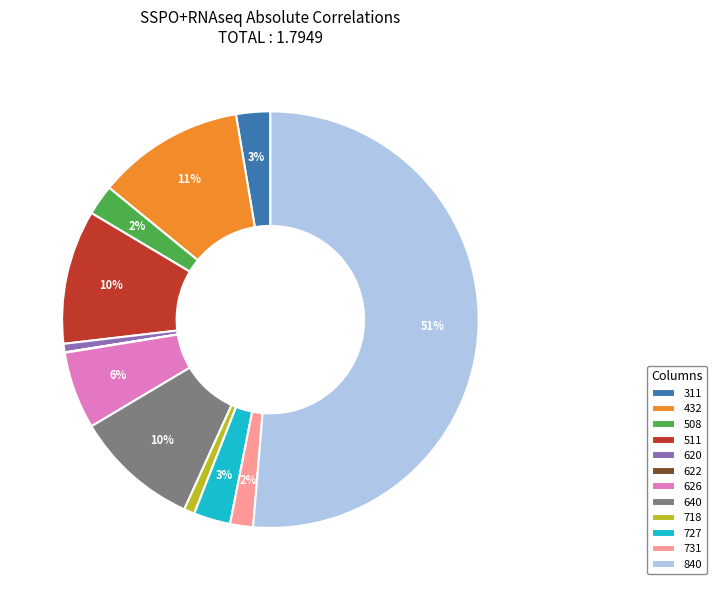

True or false: 840 accounts for 60% of the total.

False